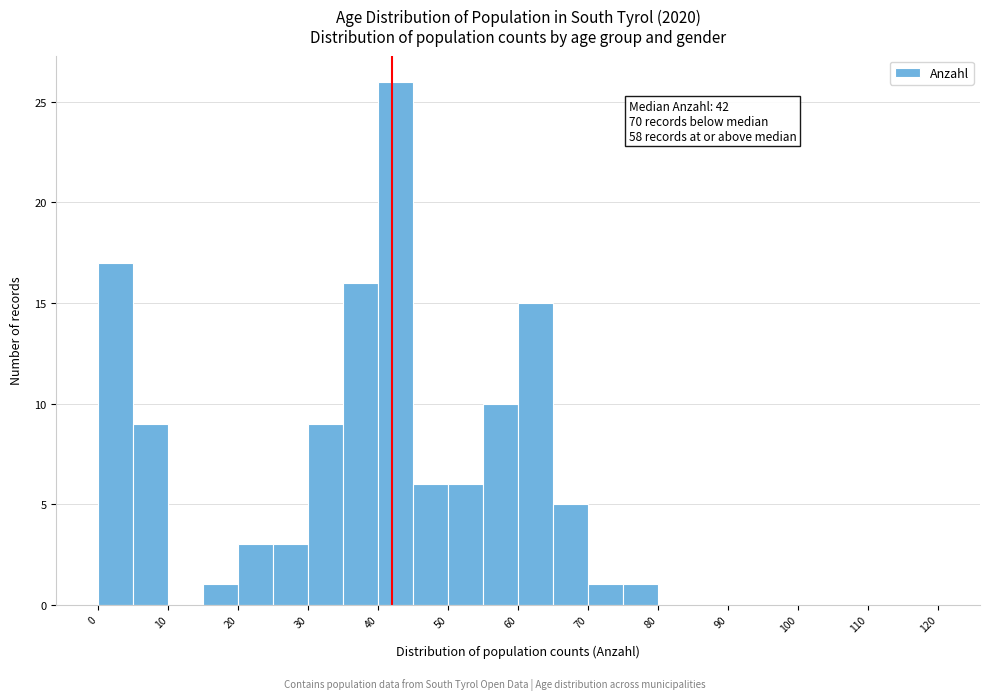

Which range on the x-axis has the tallest bar?

40 to 45